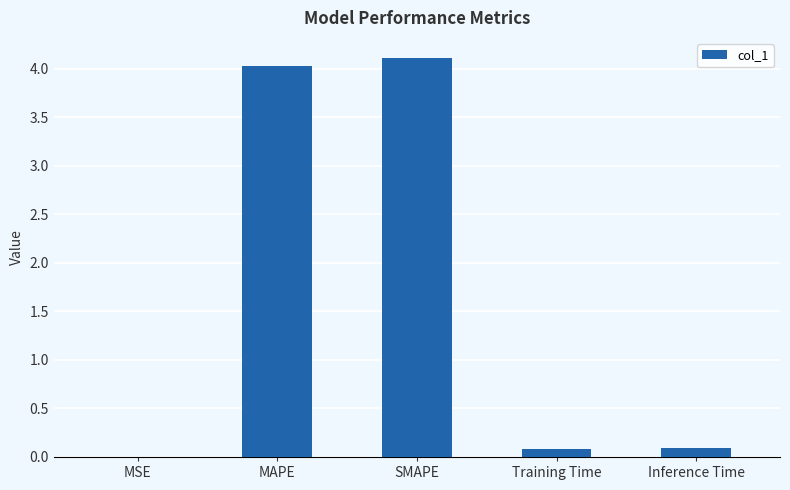

What is the maximum value shown in the chart?

4.1